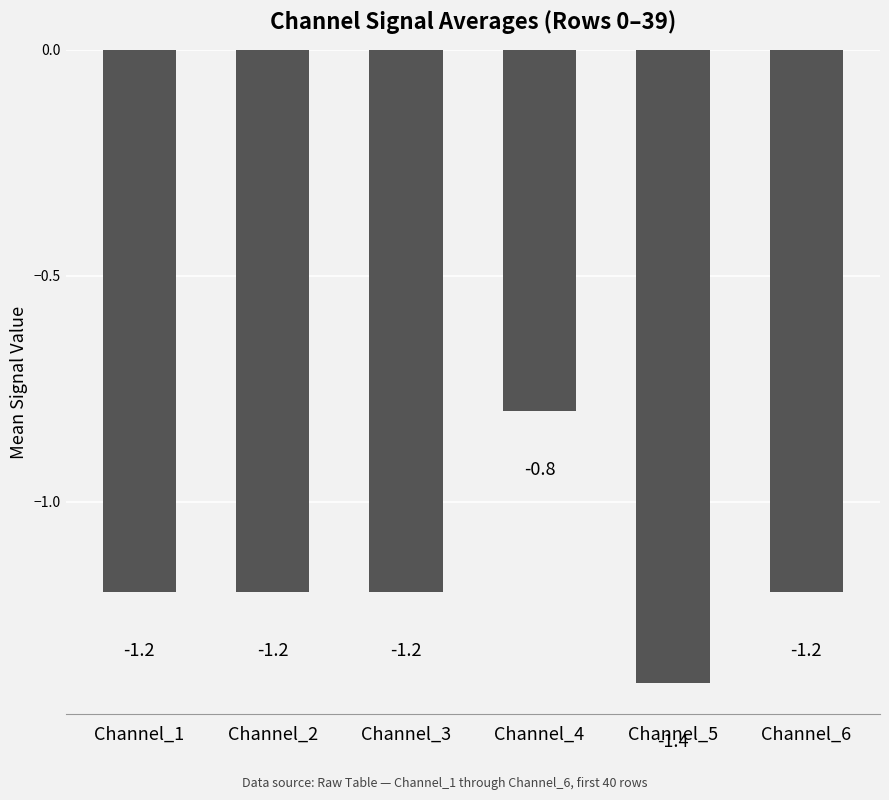

Which label corresponds to the largest value in the chart?

Channel_4